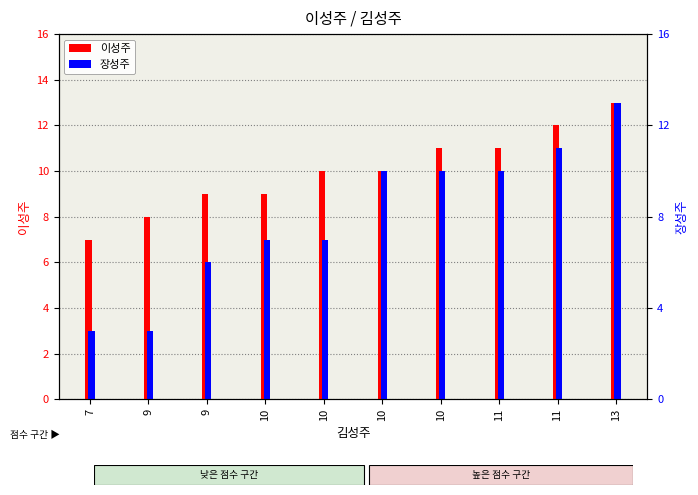

Which category has the lowest value in the 장성주 series?

7